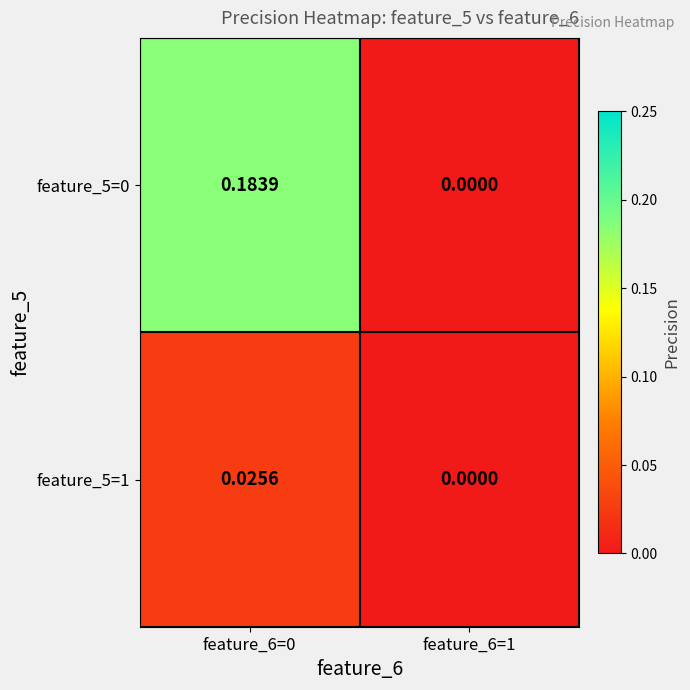

Reading right to left, extract all data points from this chart.

feature_5=0: feature_6=1=0.0	feature_6=0=0.2
feature_5=1: feature_6=1=0.0	feature_6=0=0.0